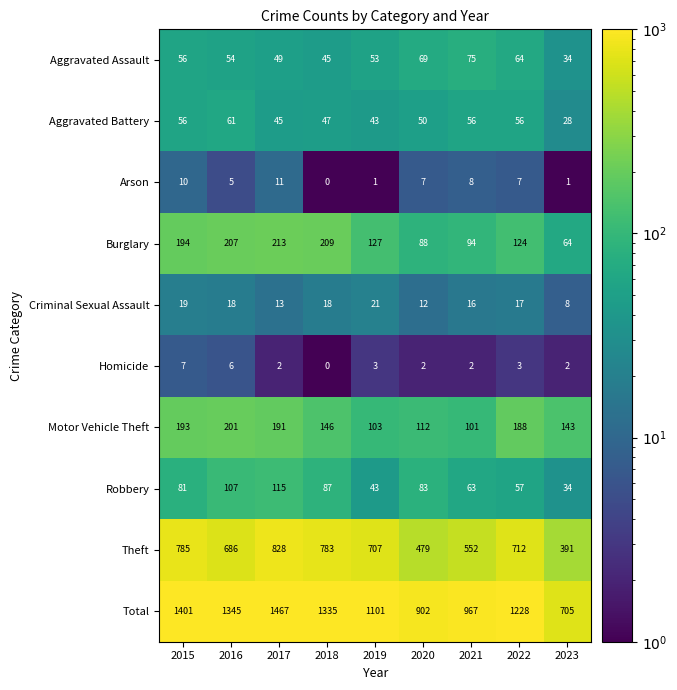

What is the spread (max minus min) of values at 2017?

1465